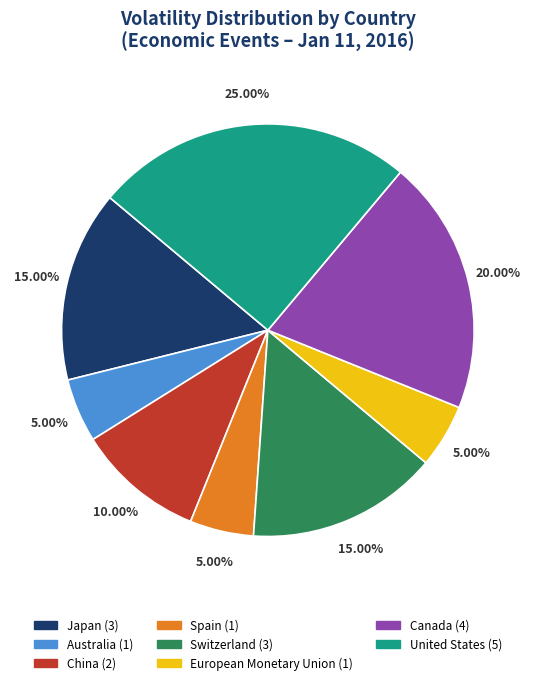

Is there a majority slice in this chart?

No